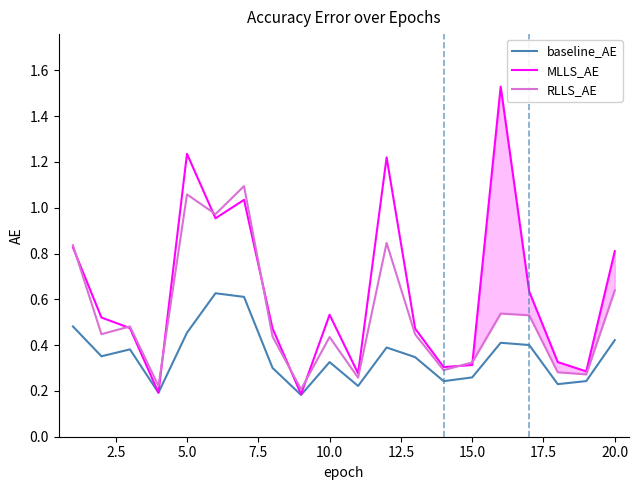

Which series has the largest range (max minus min)?

MLLS_AE